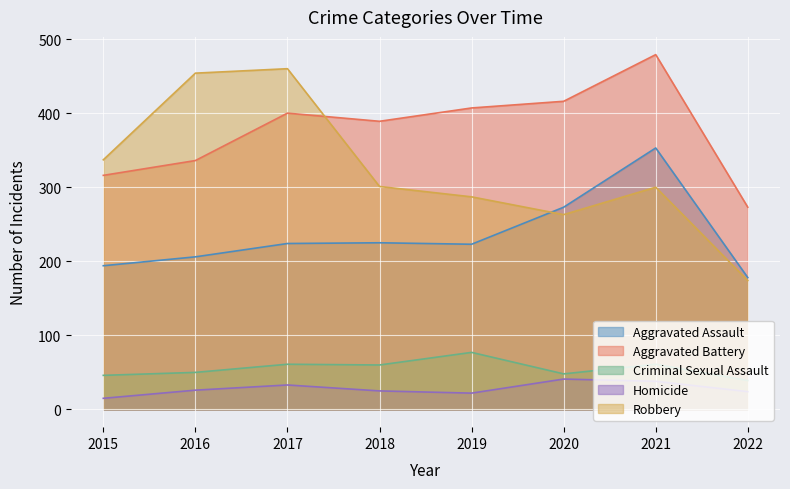

Which series has the widest spread of values?

Robbery